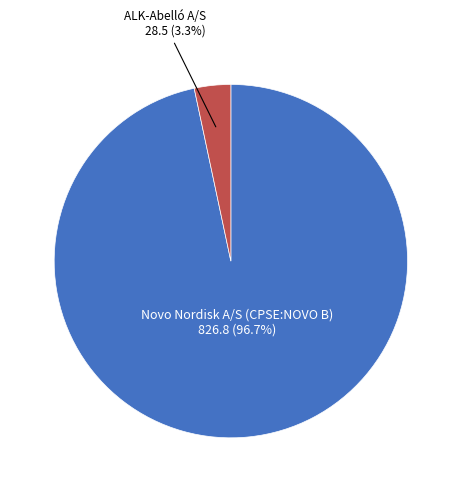

Is there a majority slice in this chart?

Yes